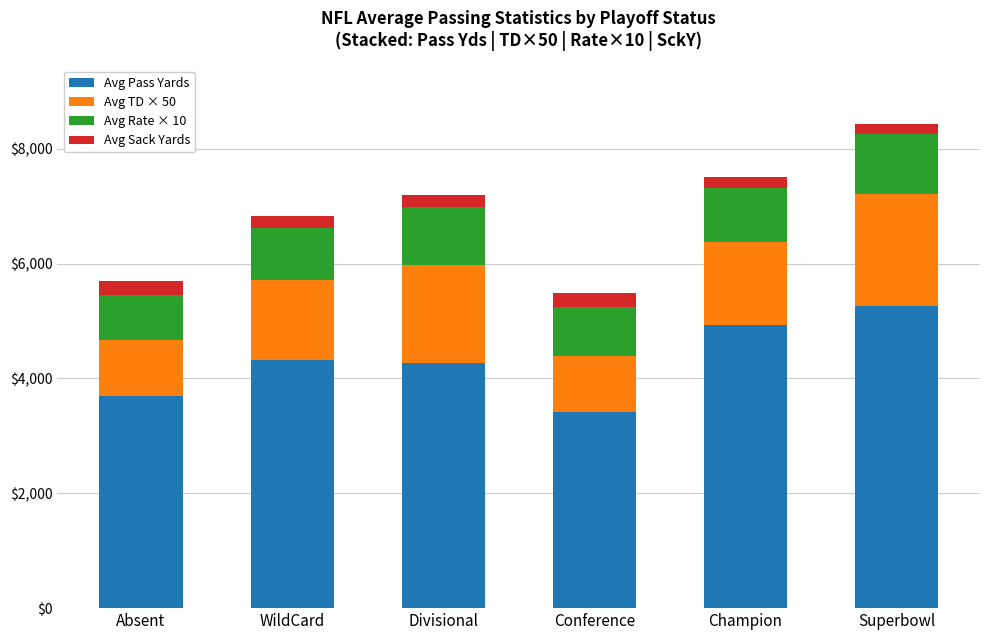

What is the maximum value for Avg Pass Yards?

5257.0